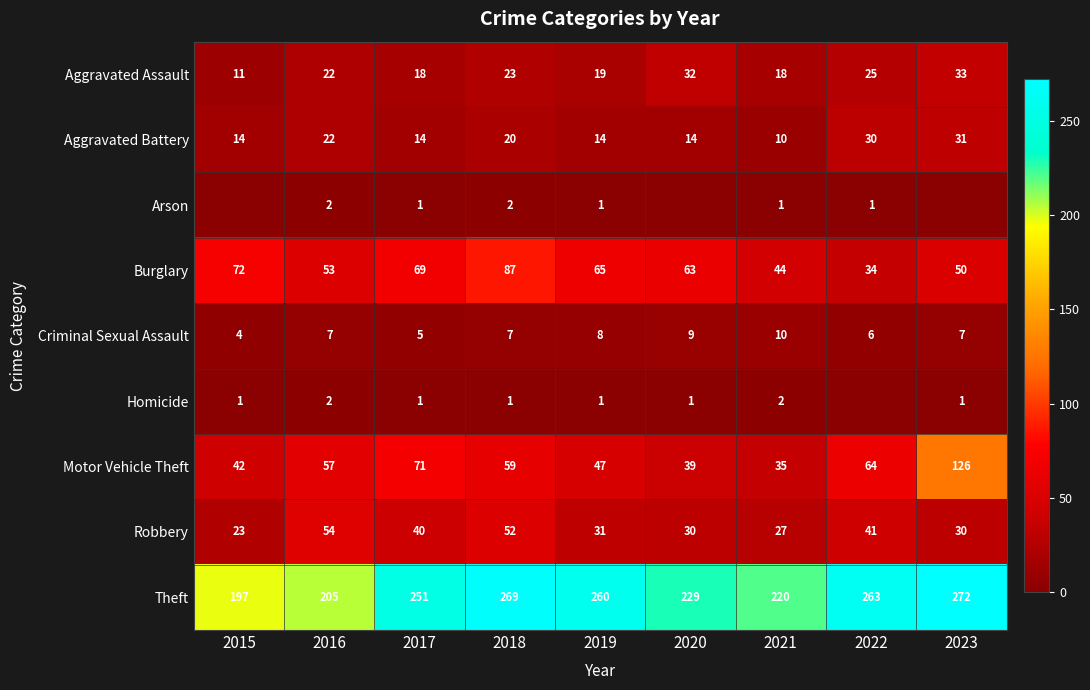

How many Criminal Sexual Assault values are between 6 and 8?

5